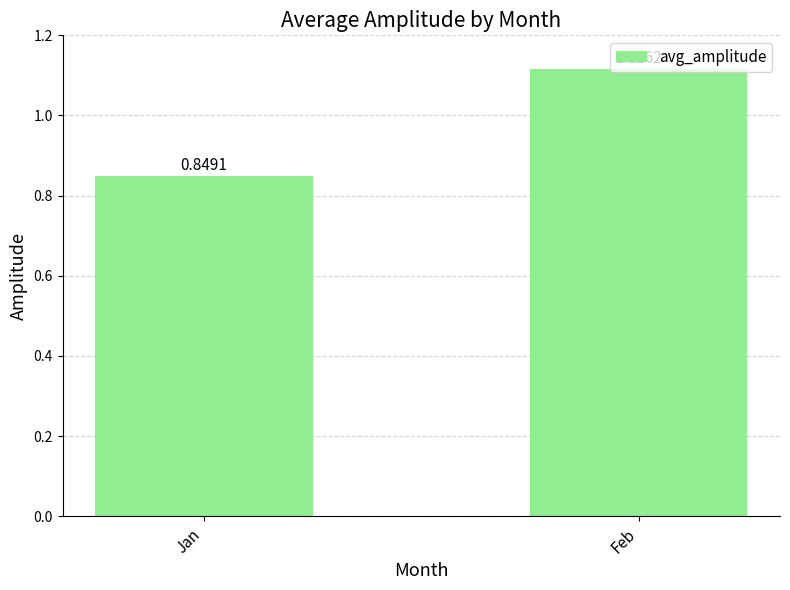

List the labels in order of value, largest first.

Feb, Jan